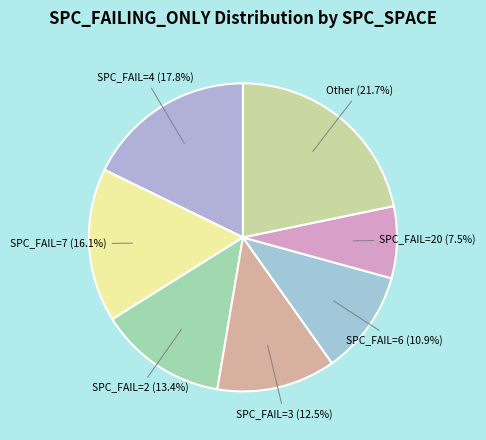

Rank the categories by value from highest to lowest.

Other (21.7%), SPC_FAIL=4 (17.8%), SPC_FAIL=7 (16.1%), SPC_FAIL=2 (13.4%), SPC_FAIL=3 (12.5%), SPC_FAIL=6 (10.9%), SPC_FAIL=20 (7.5%)